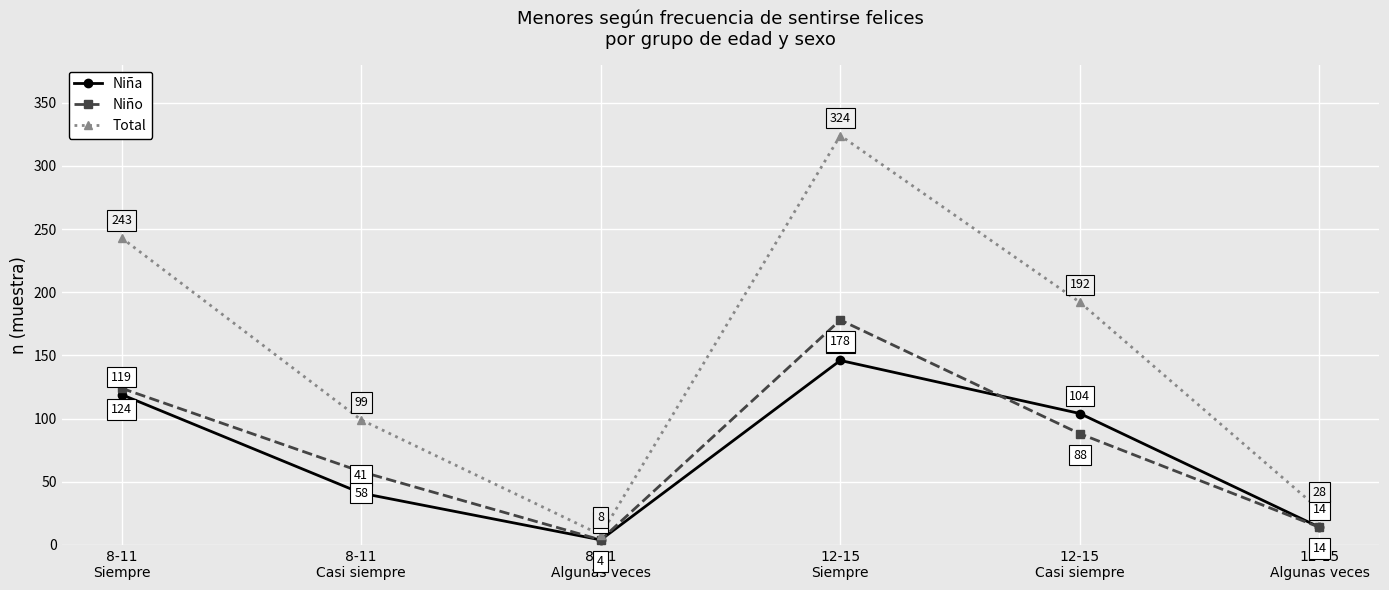

The value of Total at 12-15
Algunas veces is 28. True or false?

True